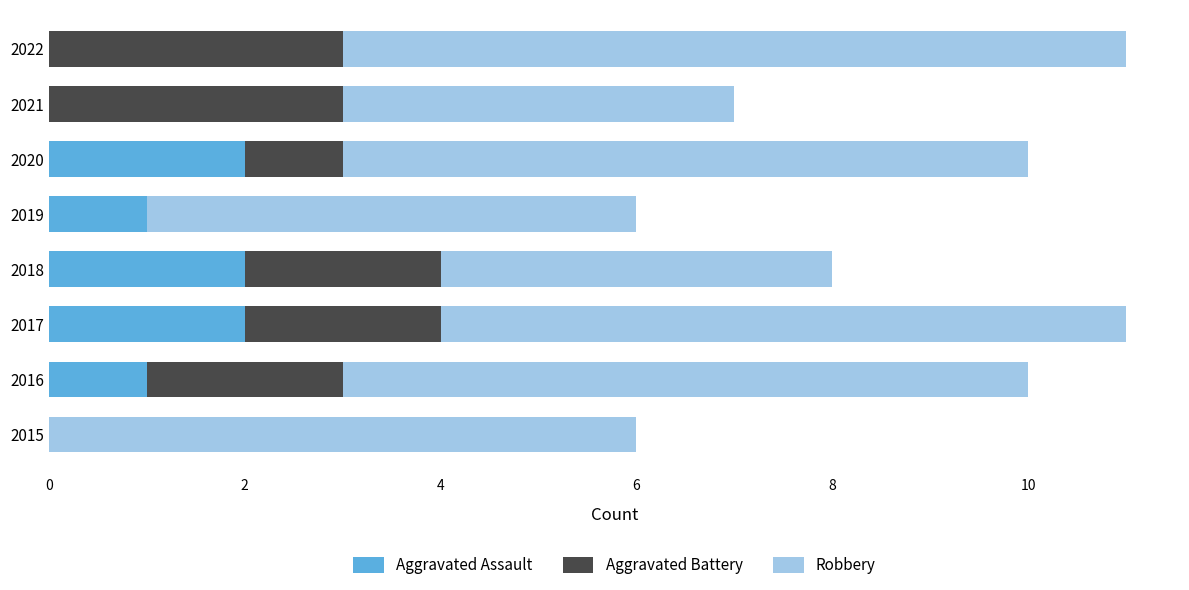

Count the number of categories in the chart.

8